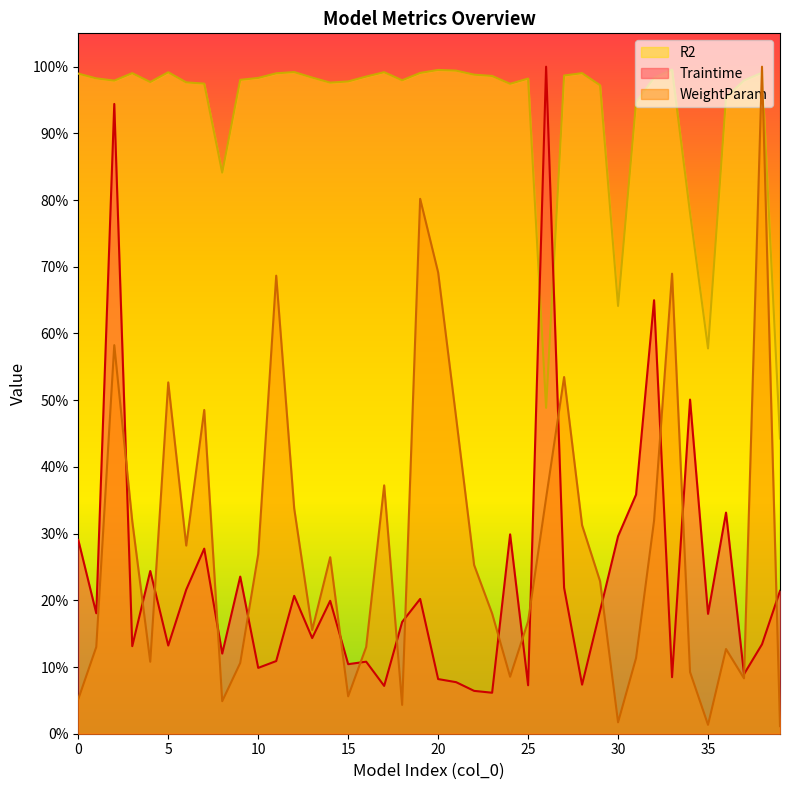

Where do WeightParam and R2 first cross each other?

37 and 38